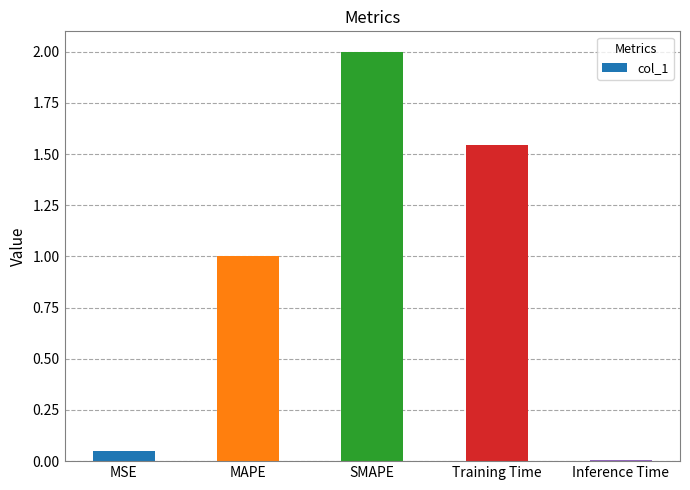

Is it true that the value at Training Time is 2.5?

False